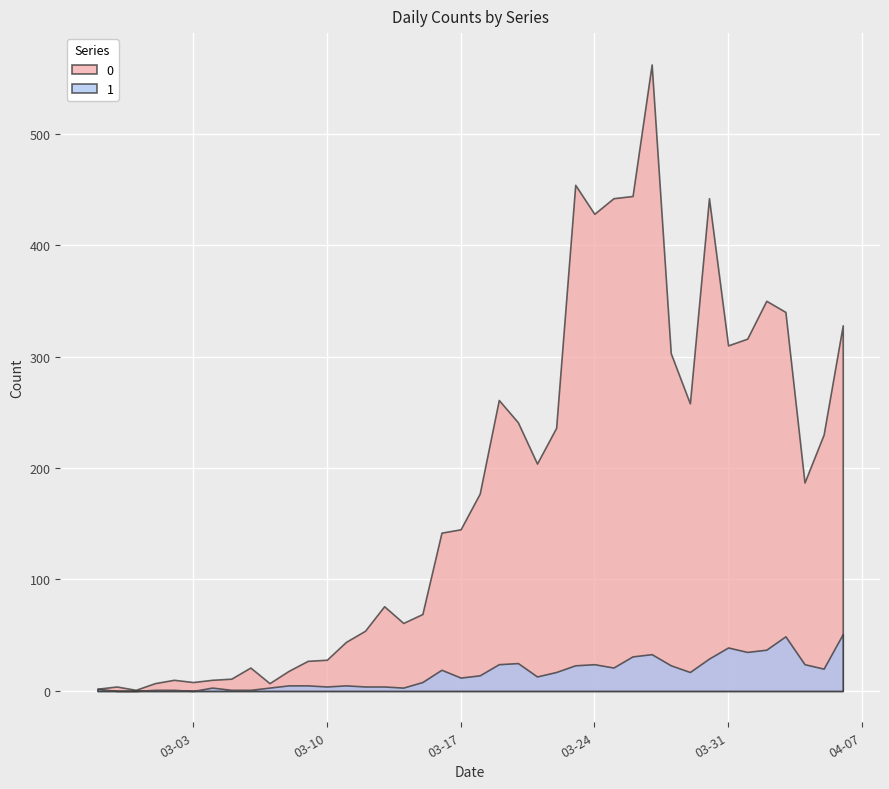

Where is the first local minimum for 1?

2020-03-03